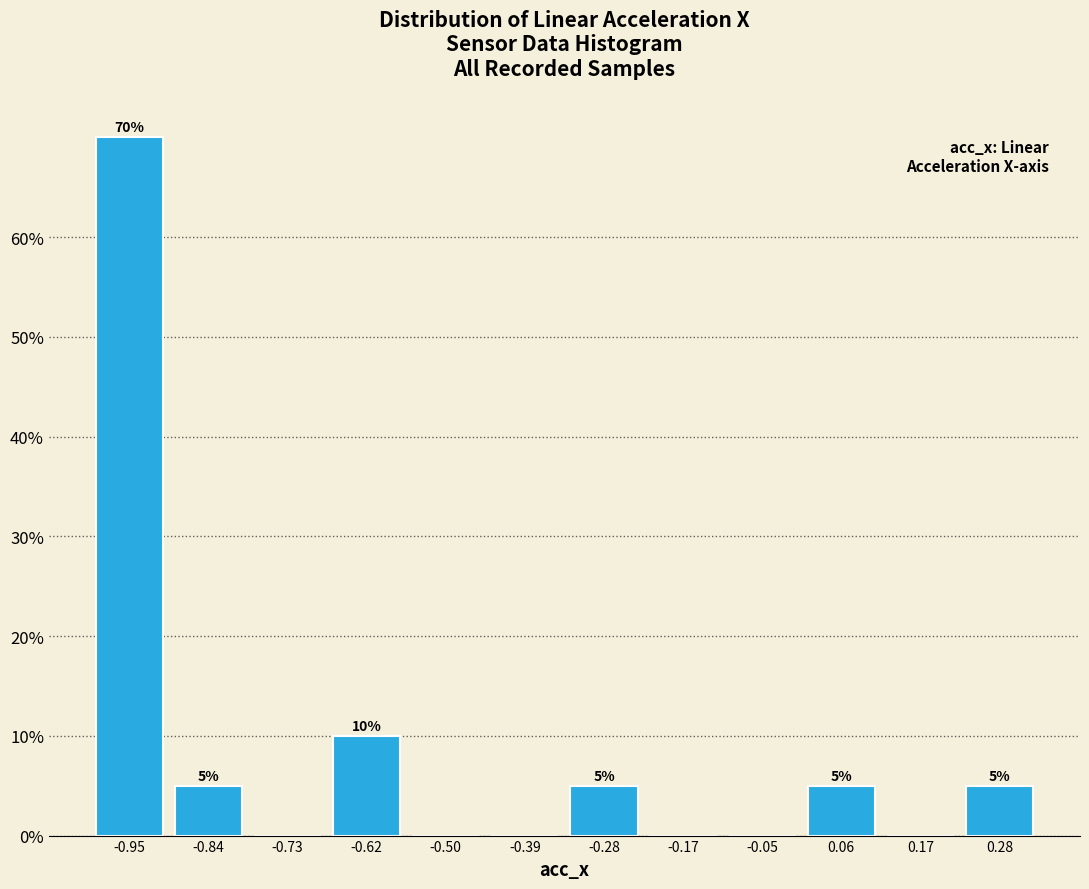

Over which range of the x-axis is the bar tallest?

-1.00 to -0.90